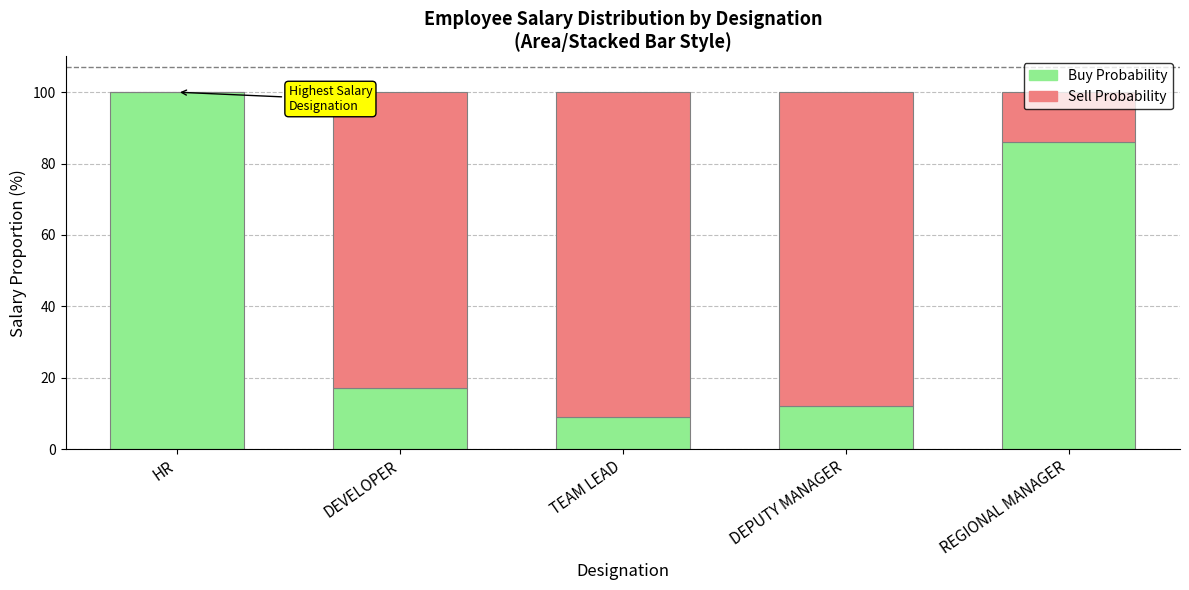

What is the sum of all Buy Probability values?

224